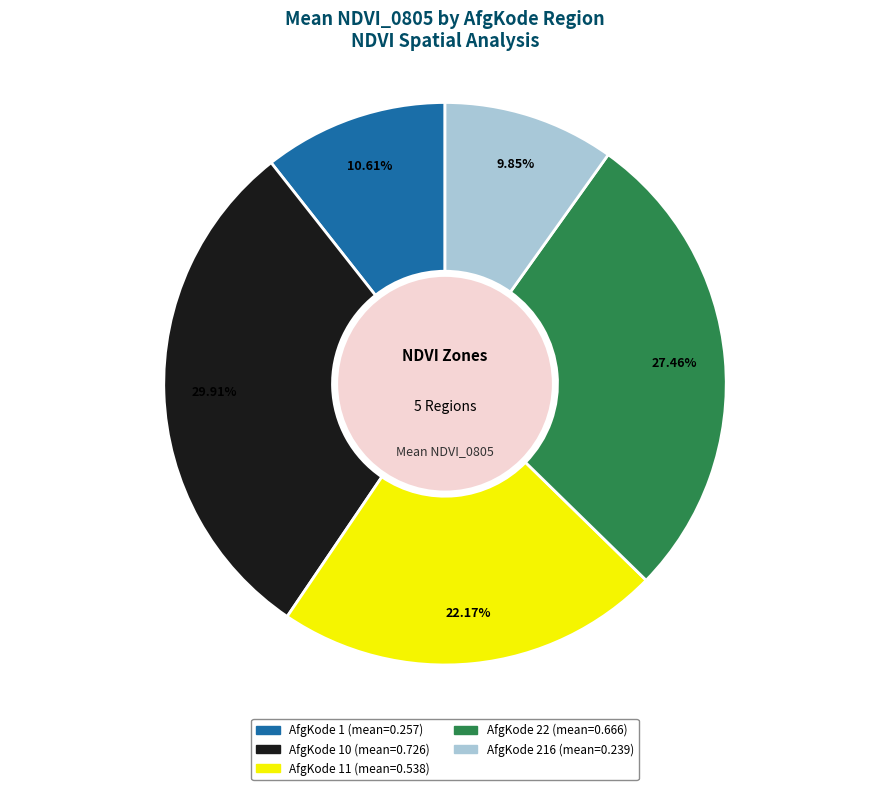

Is there a majority slice in this chart?

No